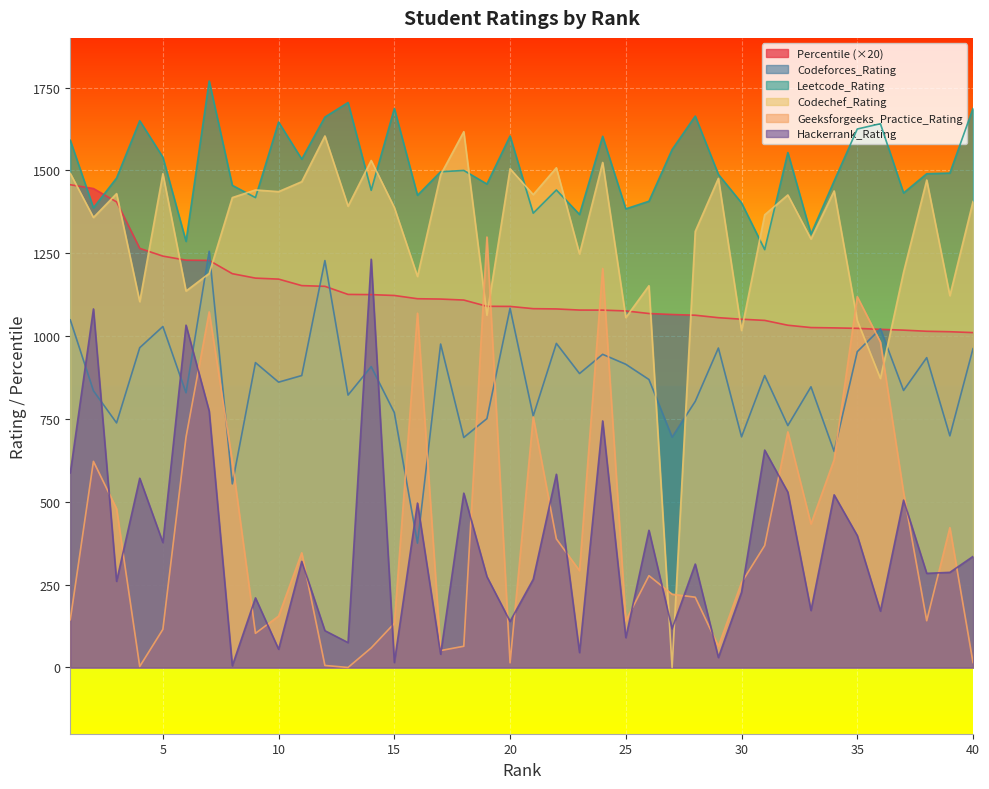

Count the number of data series in this chart.

6